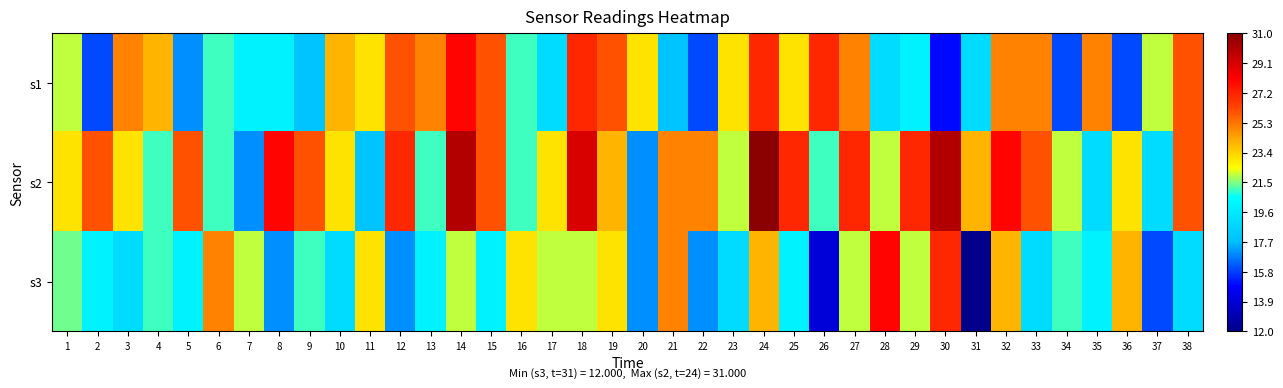

Rank the series by their average value, from highest to lowest.

s2, s1, s3